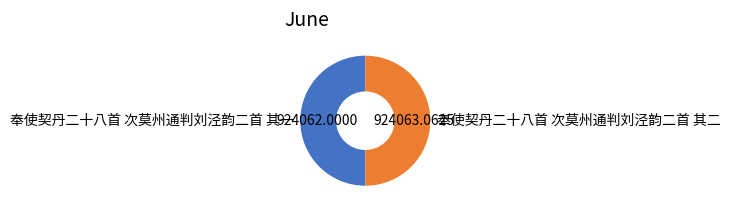

Approximately how many times larger is the value at 奉使契丹二十八首 次莫州通判刘泾韵二首 其二 compared to 奉使契丹二十八首 次莫州通判刘泾韵二首 其一?

1.0